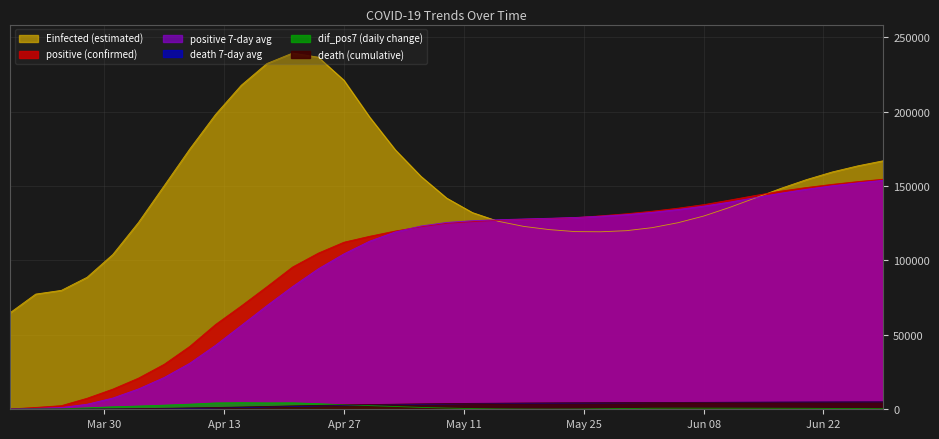

What is the total value across all series at 2020-03-25?

83822.1